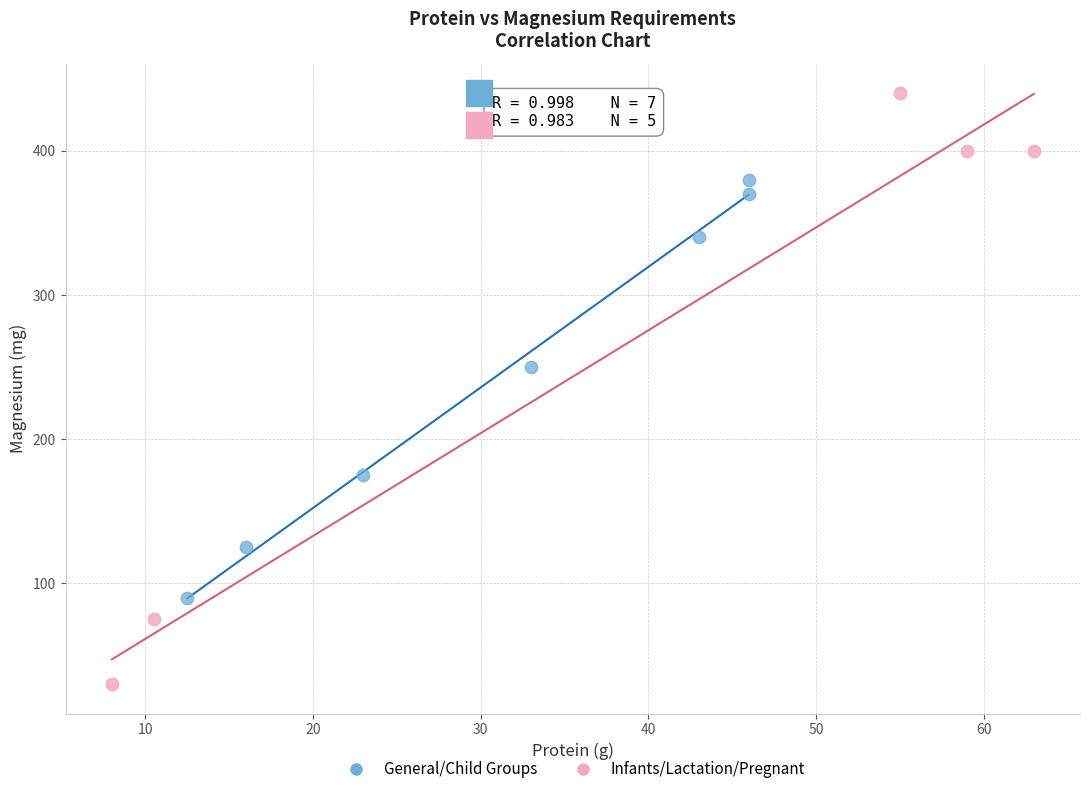

Which series contains the highest Y value?

Infants/Lactation/Pregnant